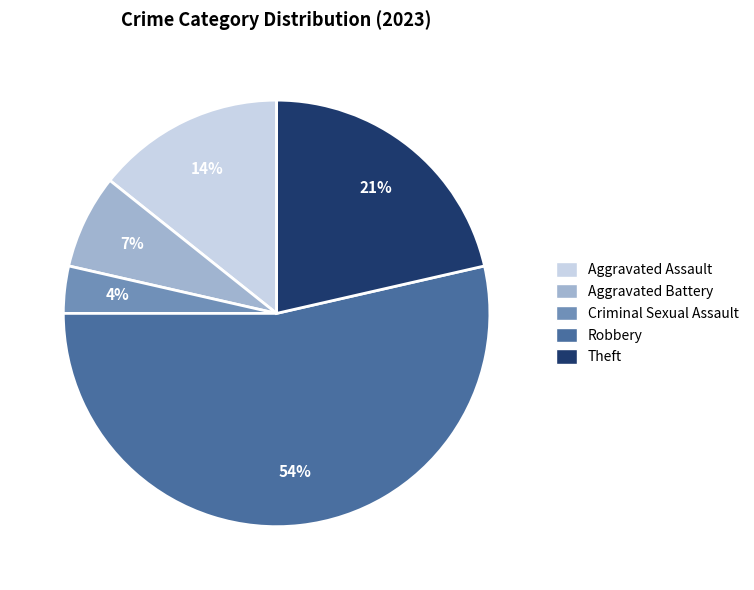

Between Robbery and Aggravated Battery, which is larger?

Robbery